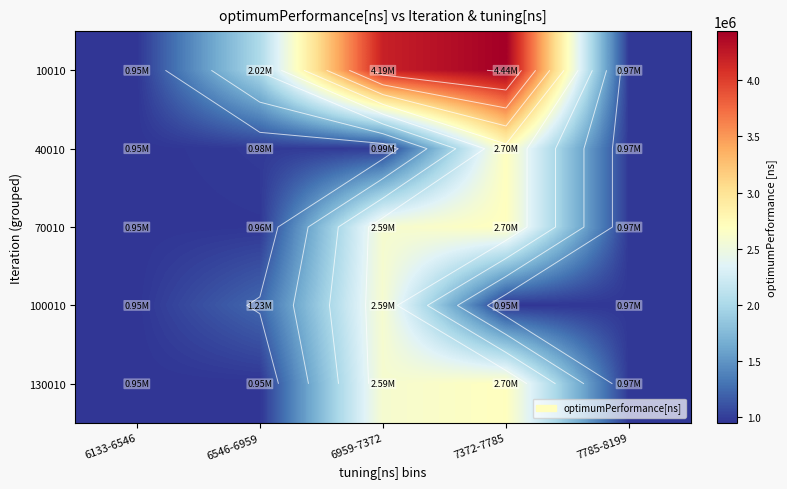

What is the smallest value displayed?

950058.0